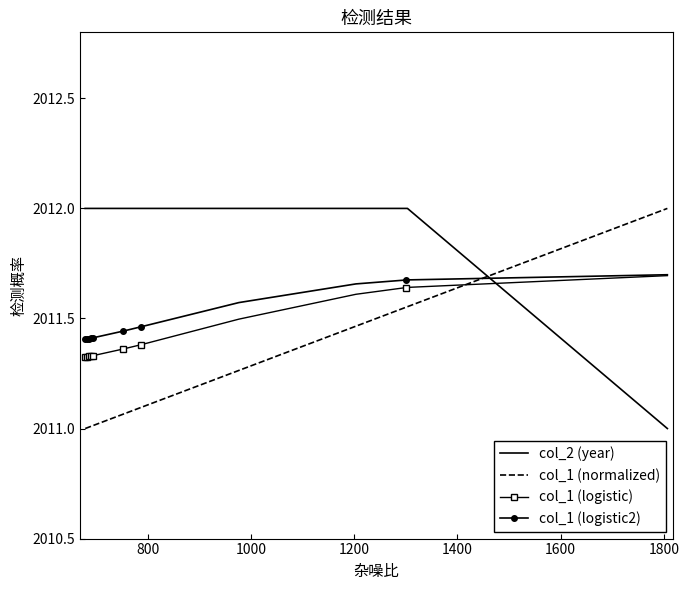

What is the maximum value for col_1 (normalized)?

2012.0